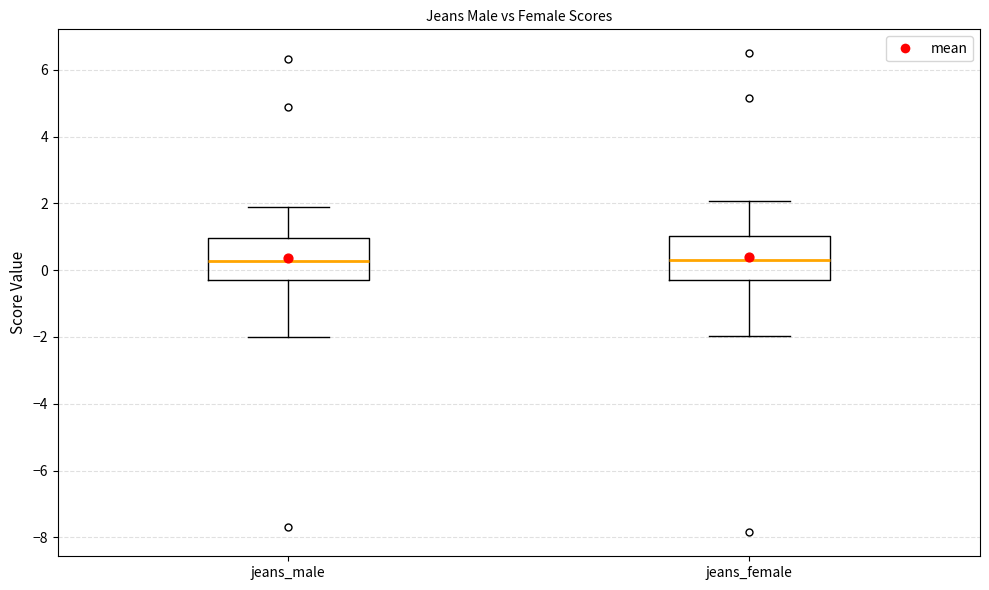

Reading left to right, read every box against the y-axis: the position of its median line, the range the box covers, and the ends of its whiskers. The values are not printed on the chart, so give them approximately, as read against the axis.

jeans_male: median 0.2, box -0.4 to 1.0, whiskers -2.0 to 1.8
jeans_female: median 0.4, box -0.4 to 1.0, whiskers -2.0 to 2.0